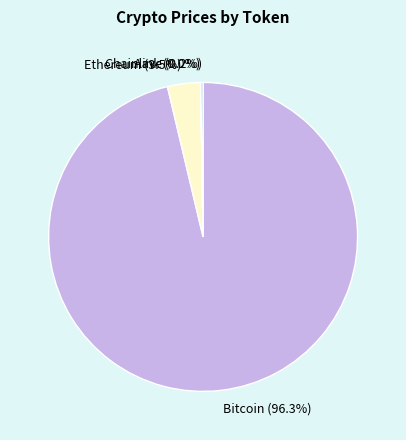

To the nearest percent, what is the average slice percentage?

25%